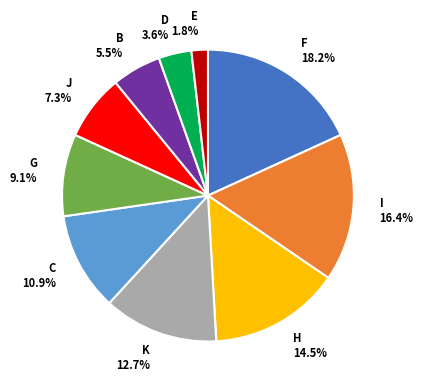

Which category has the biggest portion of the pie?

F